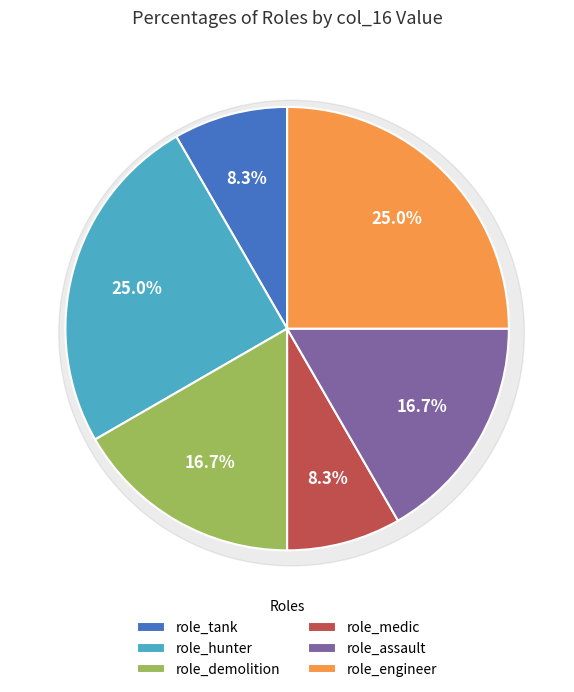

Which category has the smallest portion of the pie?

role_tank